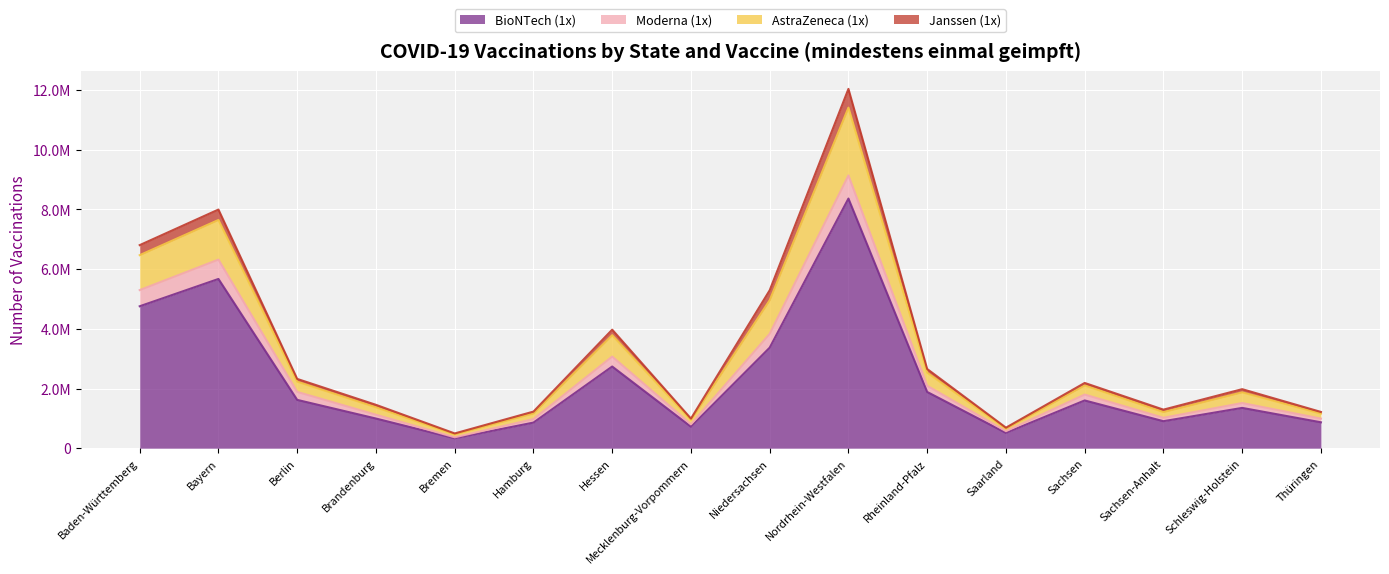

List the labels in order of Janssen (1x) value, largest first.

Nordrhein-Westfalen, Bayern, Baden-Württemberg, Niedersachsen, Hessen, Rheinland-Pfalz, Berlin, Sachsen, Schleswig-Holstein, Brandenburg, Sachsen-Anhalt, Hamburg, Thüringen, Mecklenburg-Vorpommern, Saarland, Bremen